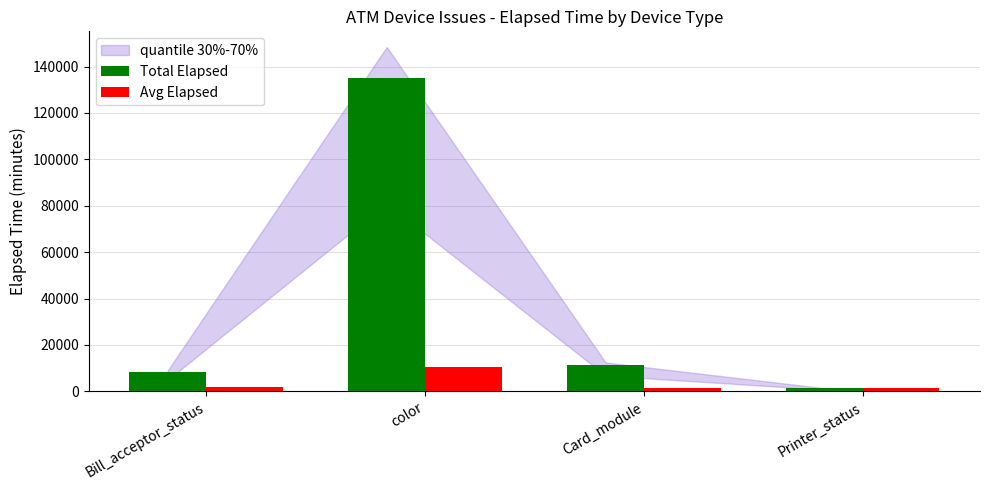

At how many categories does at least one series exceed 126910?

1